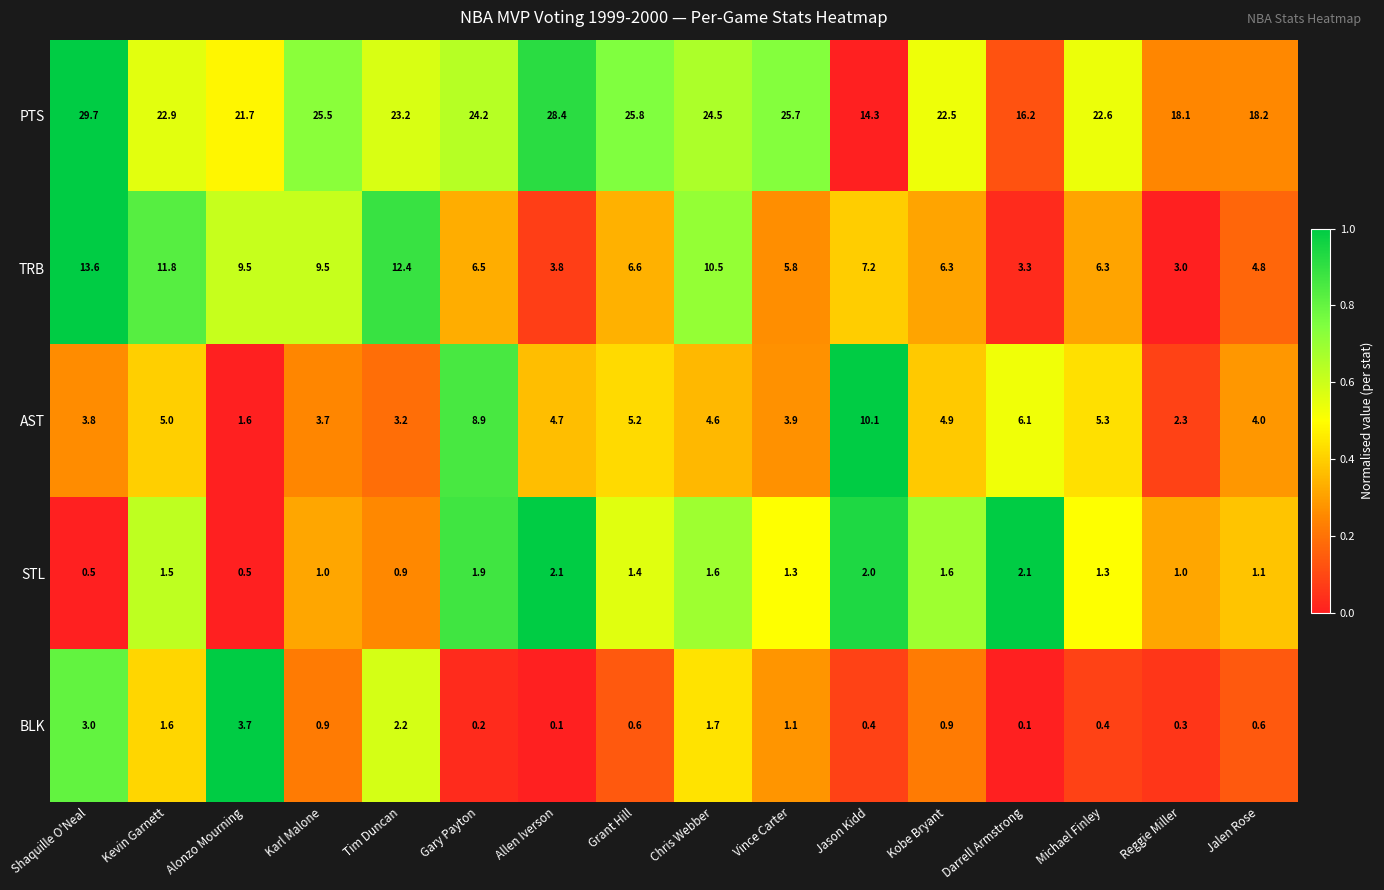

Which series has the largest range (max minus min)?

PTS